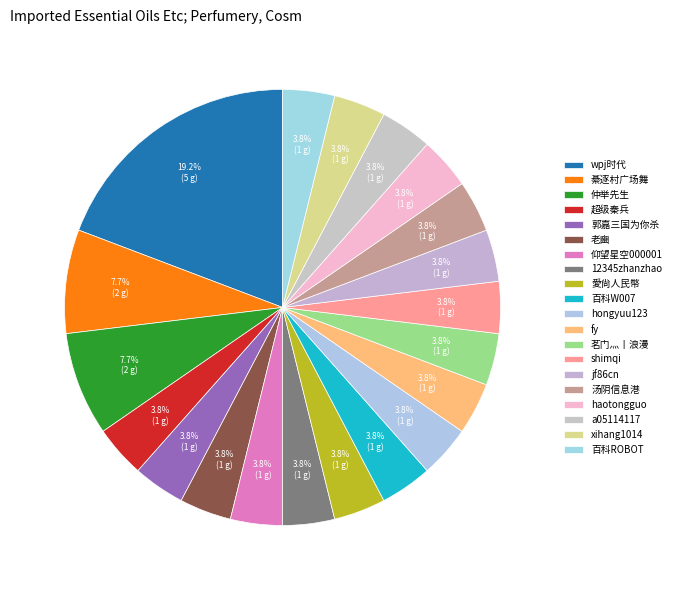

How many slices are in this pie chart?

20